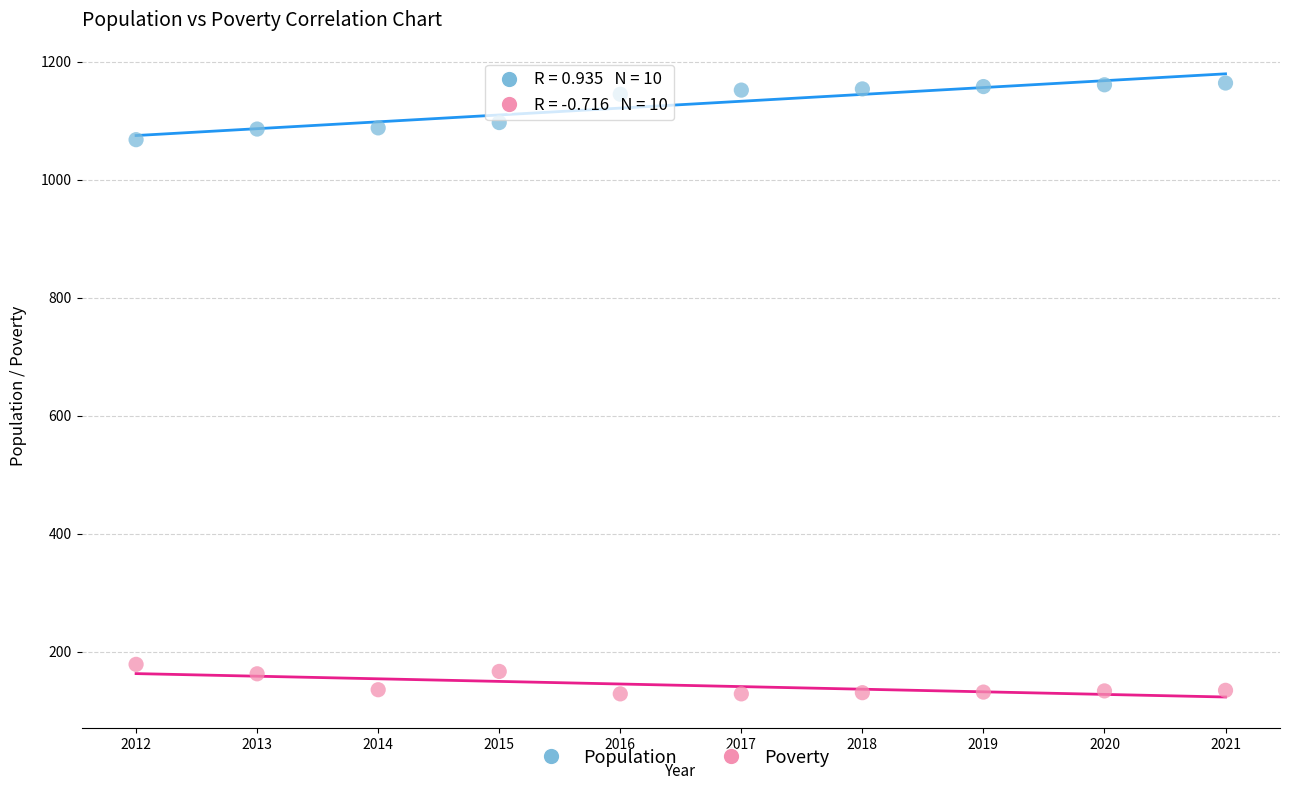

What are all the series names shown in the legend?

Population, Poverty